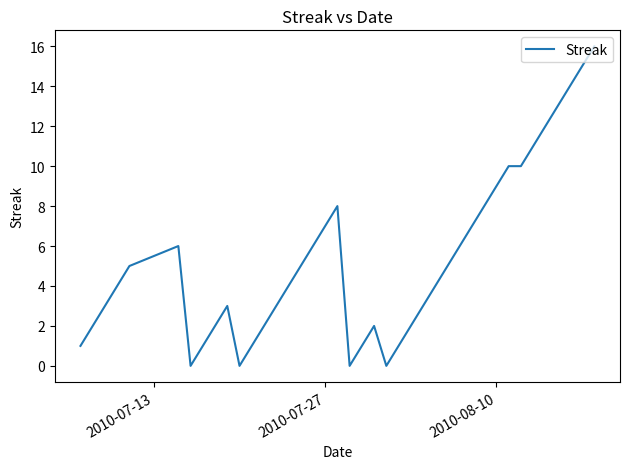

How many lines are shown in the chart?

1